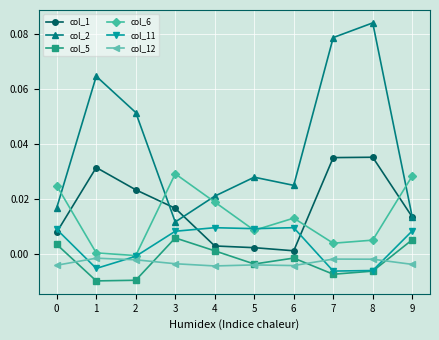

At how many categories does at least one series exceed 0?

10